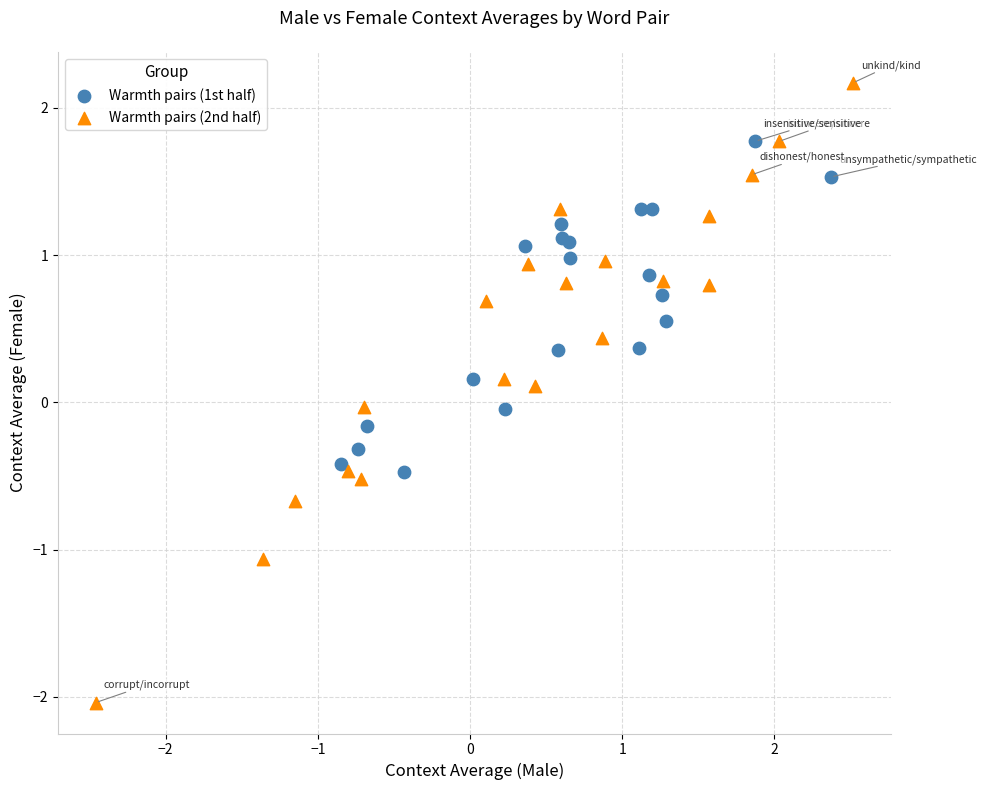

Which series has the largest Y range (max minus min)?

Warmth pairs (2nd half)